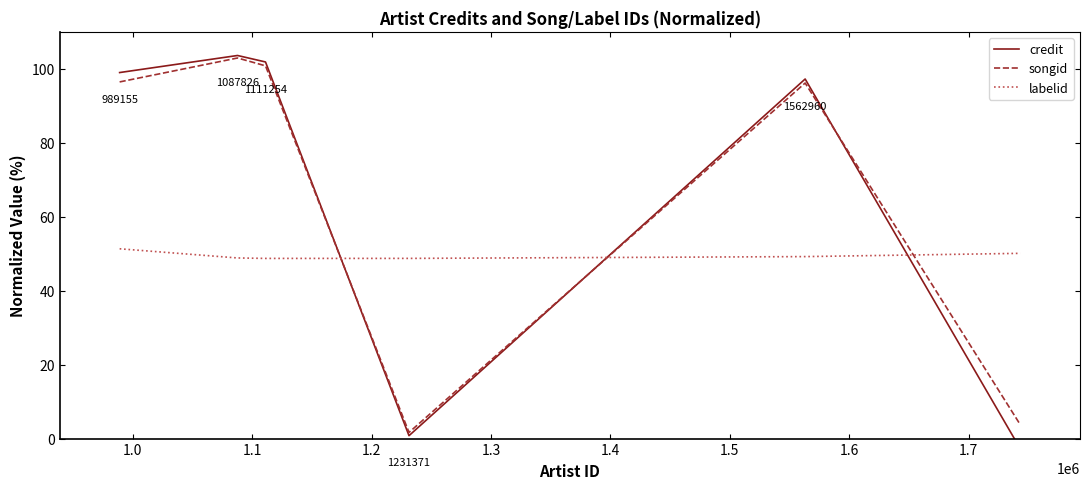

True or false: labelid and songid cross at least once.

True